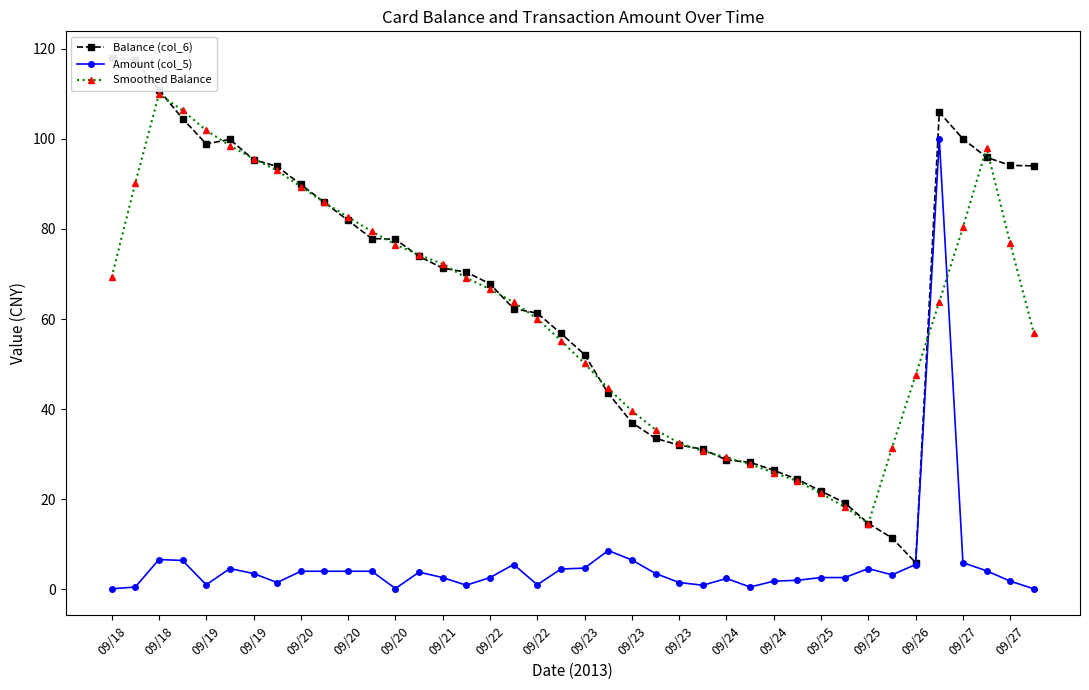

Reading left to right, extract all data points from this chart.

Balance (col_6): 118.0	117.5	110.9	104.5	98.9	99.9	95.4	93.9	89.9	85.9	81.9	77.9	77.7	73.9	71.3	70.4	67.8	62.3	61.3	56.8	52.1	43.5	37.0	33.5	32.0	31.1	28.7	28.2	26.4	24.4	21.8	19.2	14.6	11.4	5.9	105.9	100.0	95.9	94.1	94.0
Amount (col_5): 0.1	0.5	6.6	6.4	1.0	4.6	3.5	1.5	4.0	4.0	4.0	4.0	0.2	3.8	2.6	0.9	2.6	5.5	1.0	4.5	4.7	8.6	6.5	3.5	1.5	0.9	2.4	0.5	1.8	2.0	2.6	2.6	4.6	3.2	5.5	100.0	5.9	4.1	1.8	0.1
Smoothed Balance: 69.3	90.2	109.9	106.3	101.9	98.5	95.6	93.0	89.4	85.9	82.6	79.4	76.5	74.2	72.2	69.1	66.6	63.7	60.1	55.2	50.1	44.6	39.6	35.4	32.5	30.7	29.3	27.8	25.9	24.0	21.3	18.3	14.6	31.4	47.6	63.8	80.4	98.0	76.8	56.8